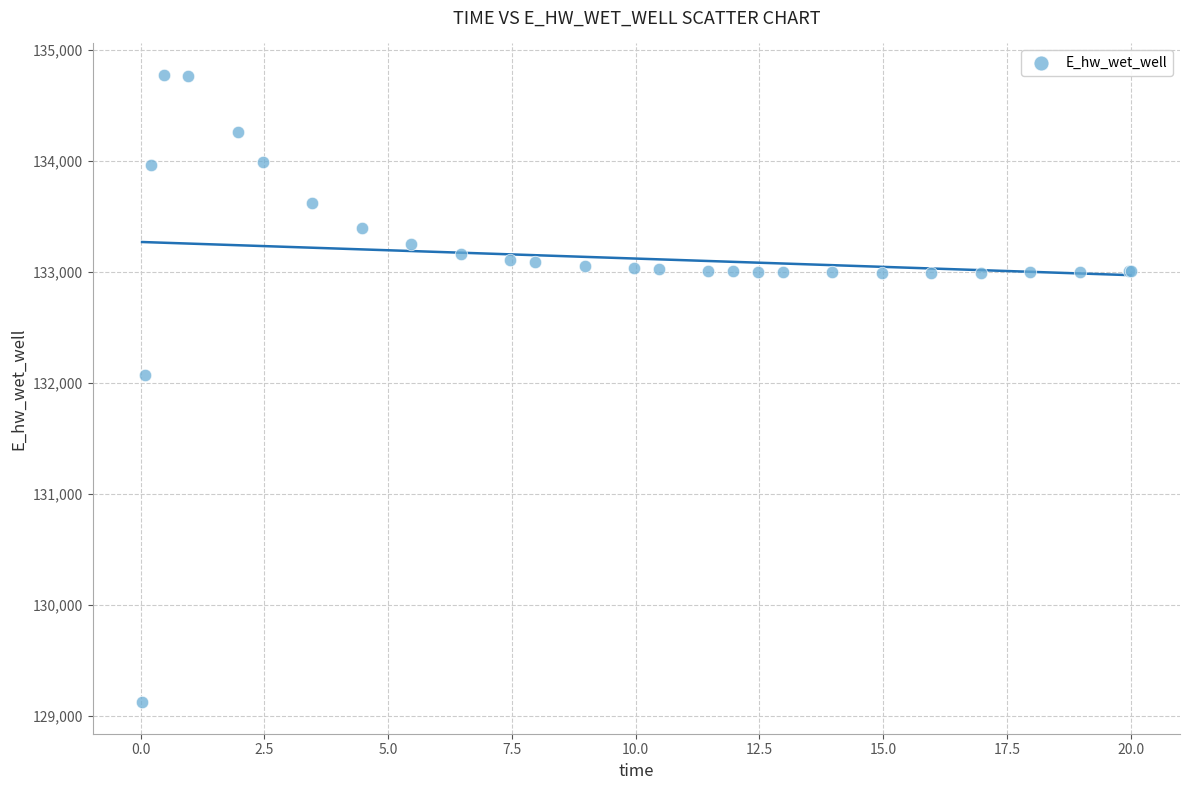

What Y value in the scatter plot is closest to 131949?

132072.2